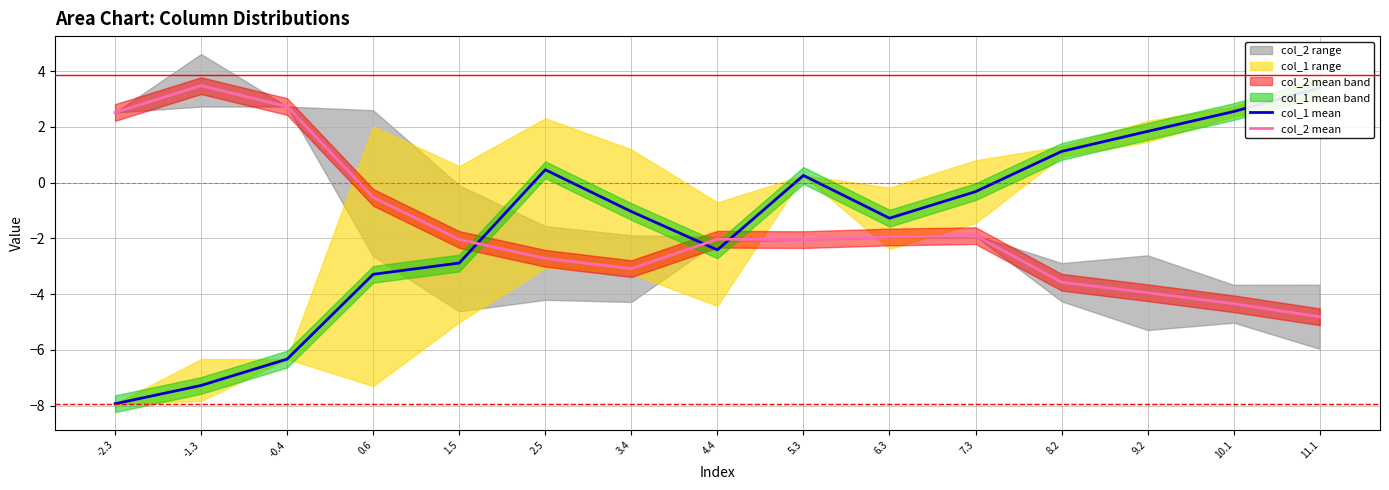

What is the label of the 3rd point from the right?

9.2